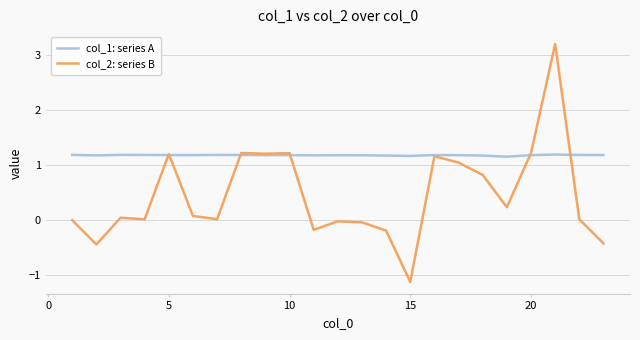

Which series has the largest range (max minus min)?

col_2: series B